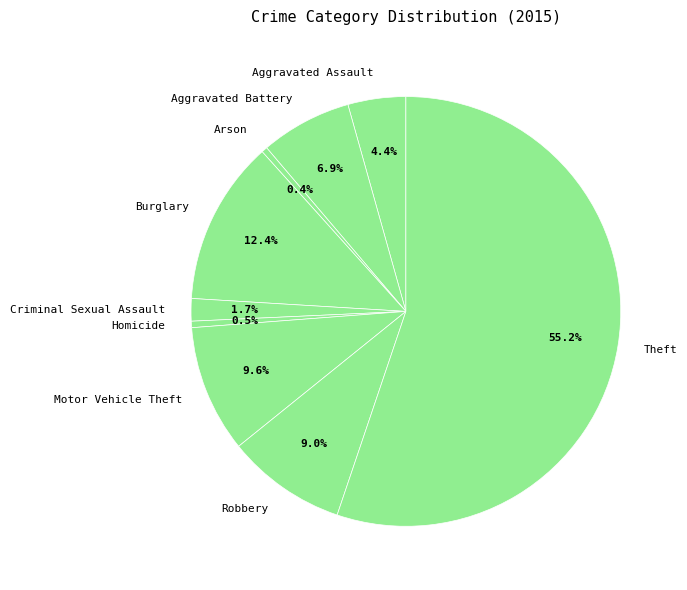

Combined, what portion of the pie is Homicide and Motor Vehicle Theft?

10.1%